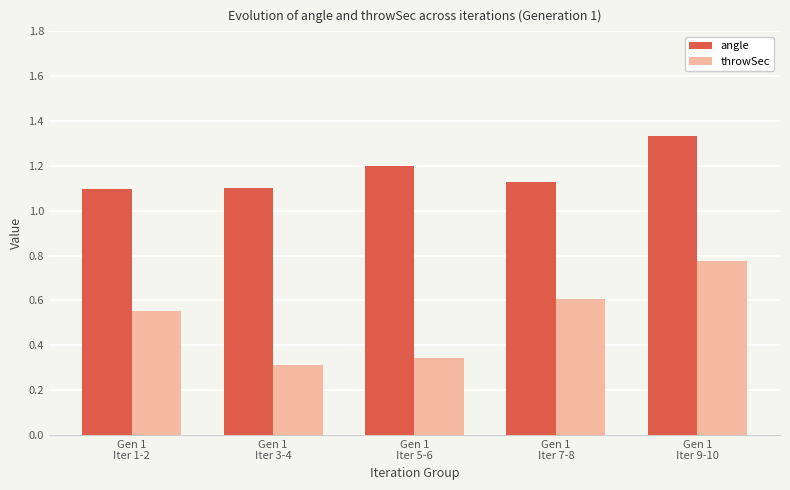

Which category has the lowest value across all series?

Gen 1
Iter 3-4